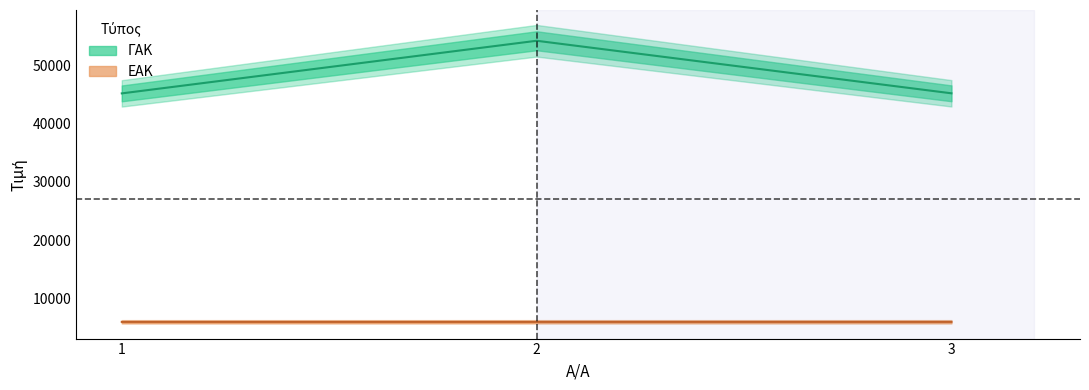

At which category does the chart reach its peak across all series?

2